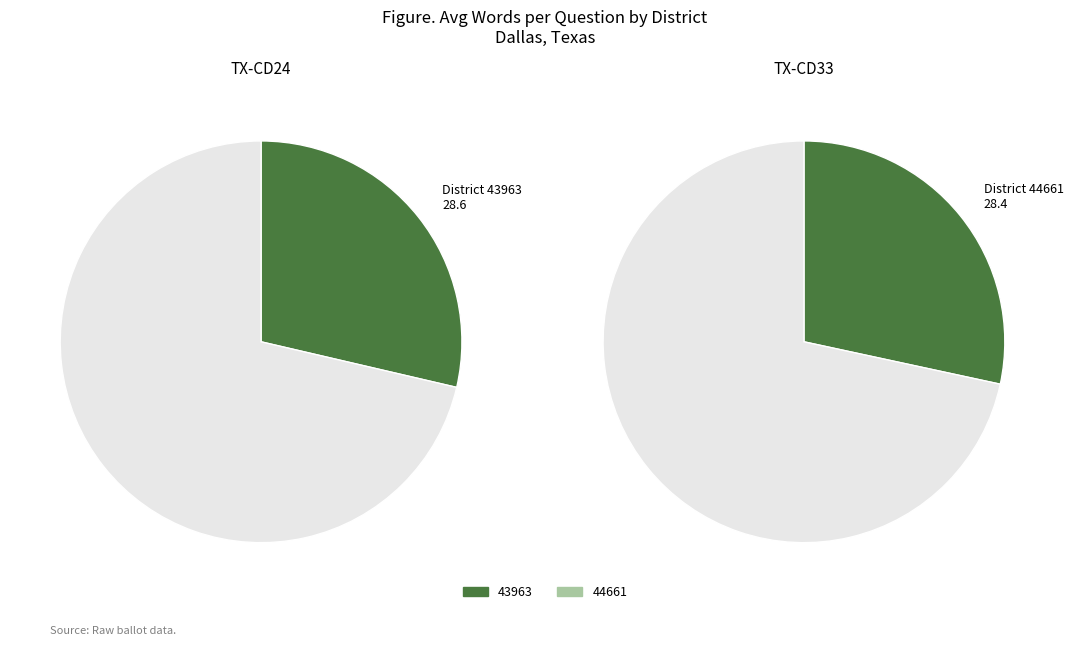

Is the sum of 43963 and 44661 greater than half?

Yes